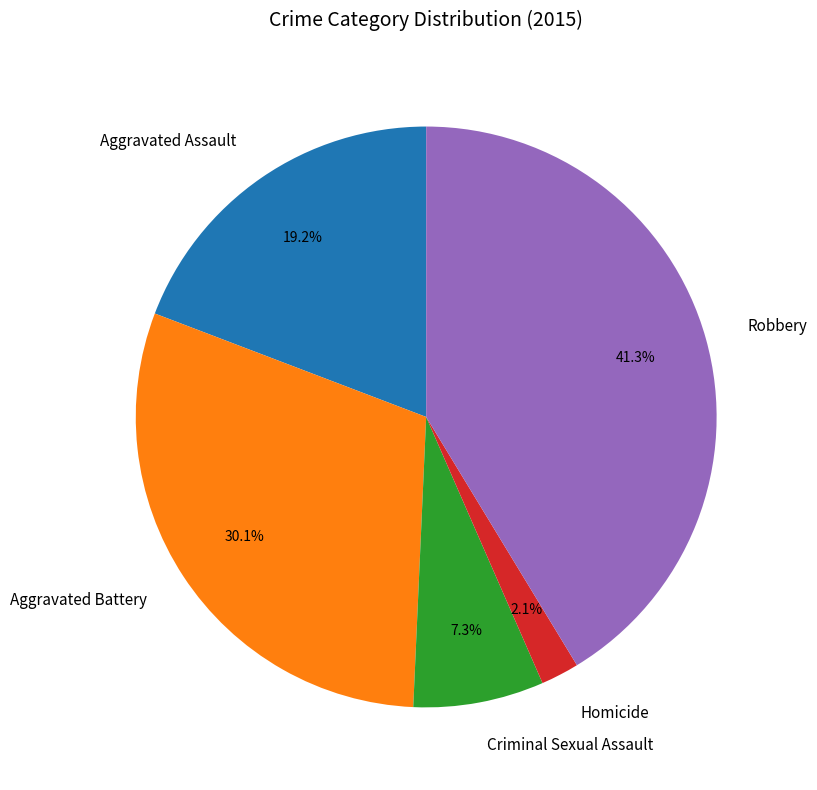

Count the number of slices in the pie.

5